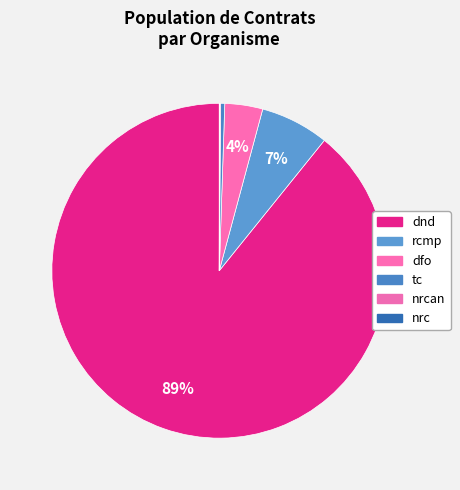

How many segments does this pie chart have?

6